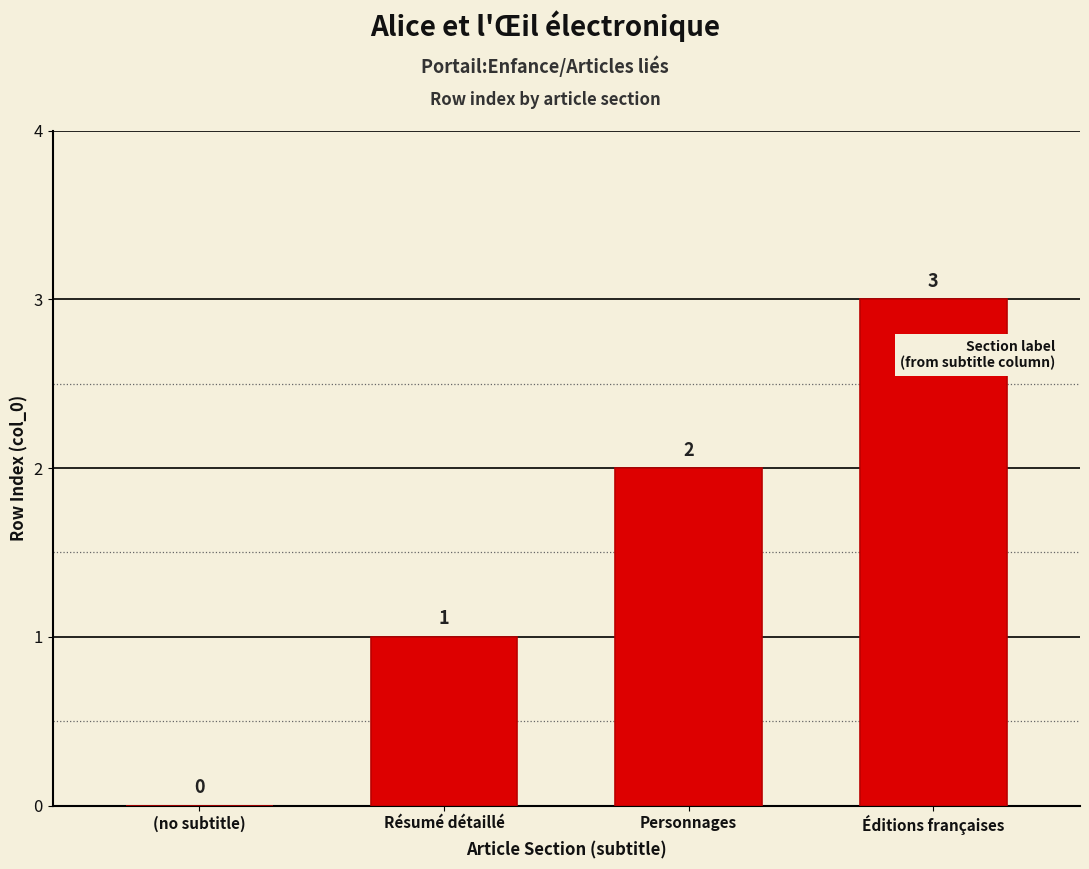

What is the sum of all values?

6